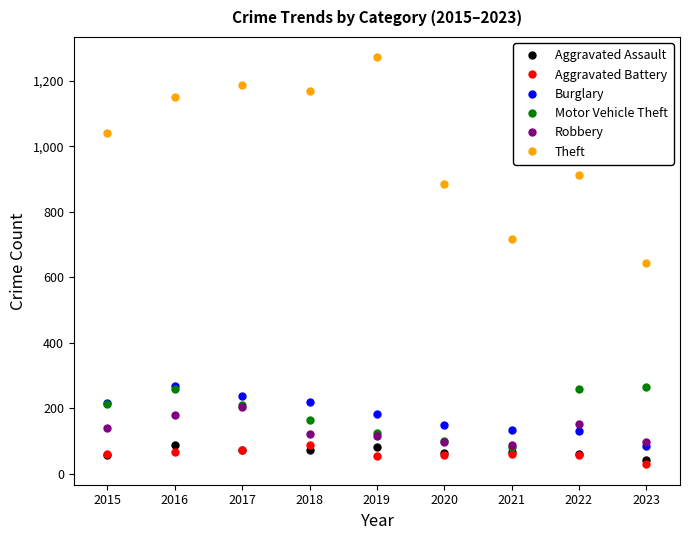

What are all the series names shown in the legend?

Aggravated Assault, Aggravated Battery, Burglary, Motor Vehicle Theft, Robbery, Theft